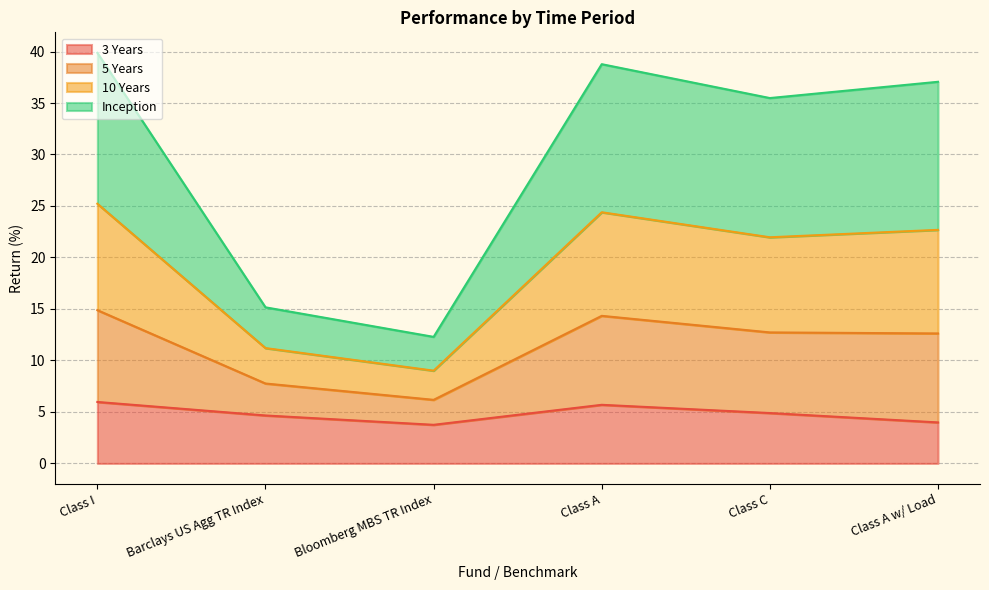

The 3 Years series shows 2.5 at Class A. True or false?

False